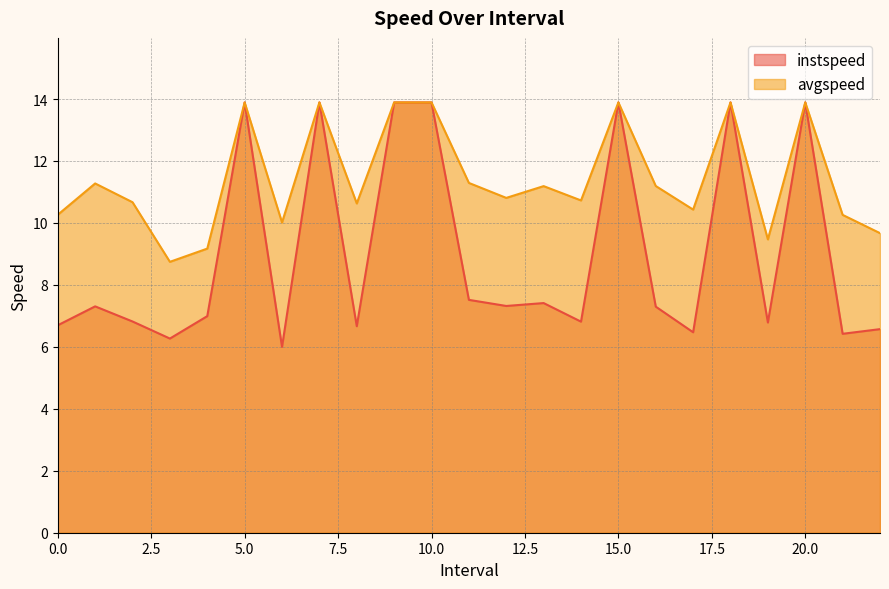

Rank the categories by instspeed value from highest to lowest.

5.0, 7.0, 9.0, 10.0, 15.0, 18.0, 20.0, 11.0, 13.0, 12.0, 1.0, 16.0, 4.0, 2.0, 14.0, 19.0, 0.0, 8.0, 22.0, 17.0, 21.0, 3.0, 6.0